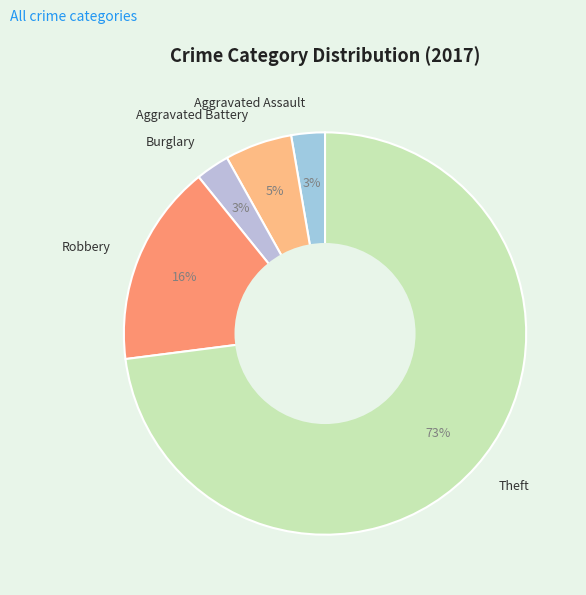

Is it true that Burglary is 3% of the pie?

True